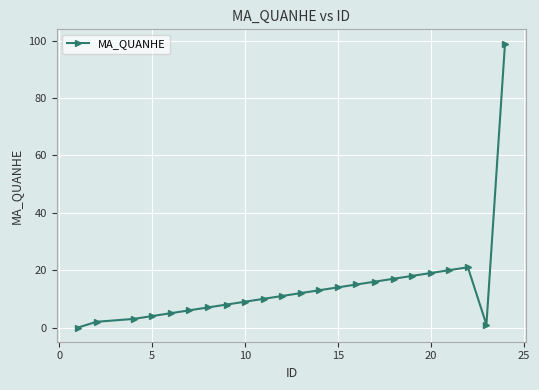

What is the maximum value shown in the chart?

99